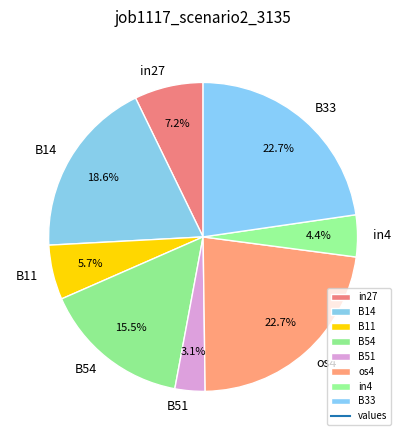

How many segments does this pie chart have?

8